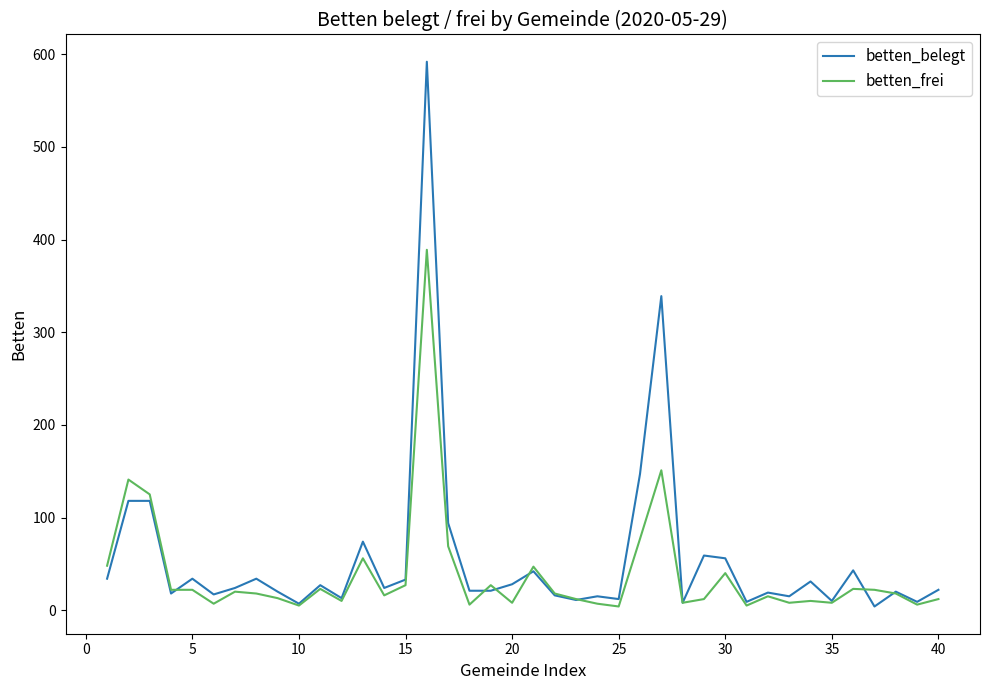

What is the maximum value shown in the chart?

592